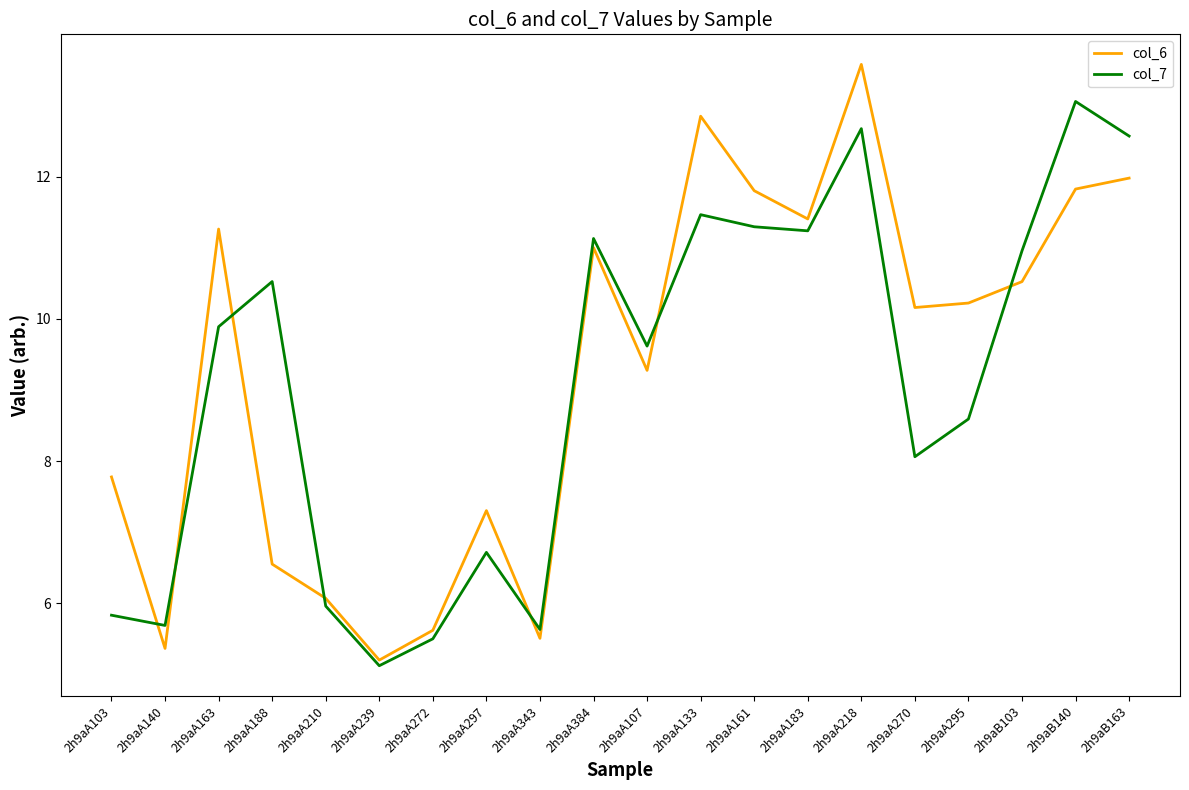

How many intersections are there between col_6 and col_7?

7